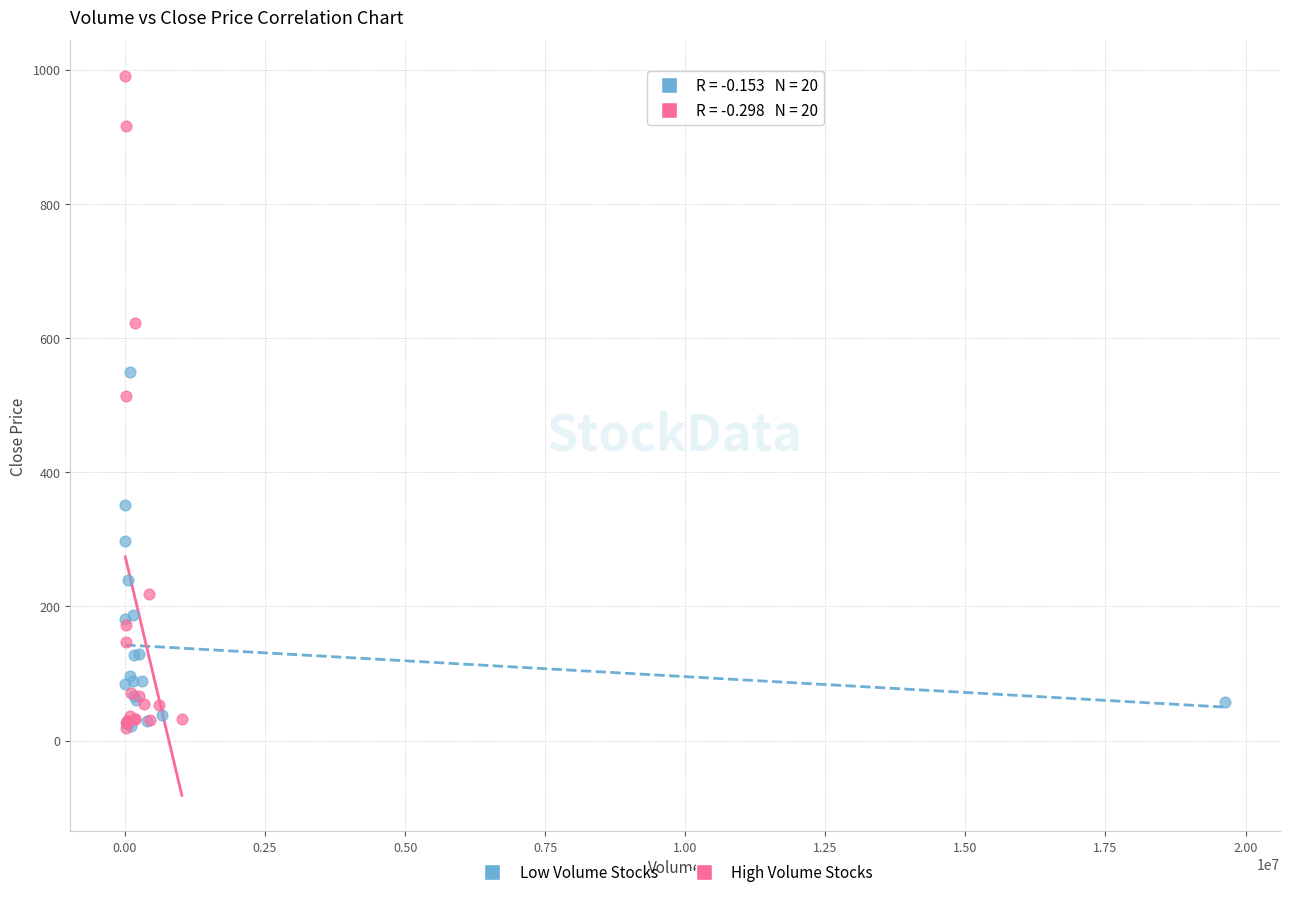

What are all the series names shown in the legend?

Low Volume Stocks, High Volume Stocks